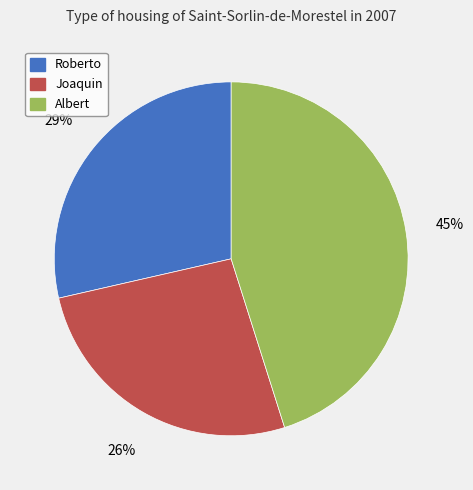

Do Roberto and Joaquin together represent more than half of the pie?

Yes